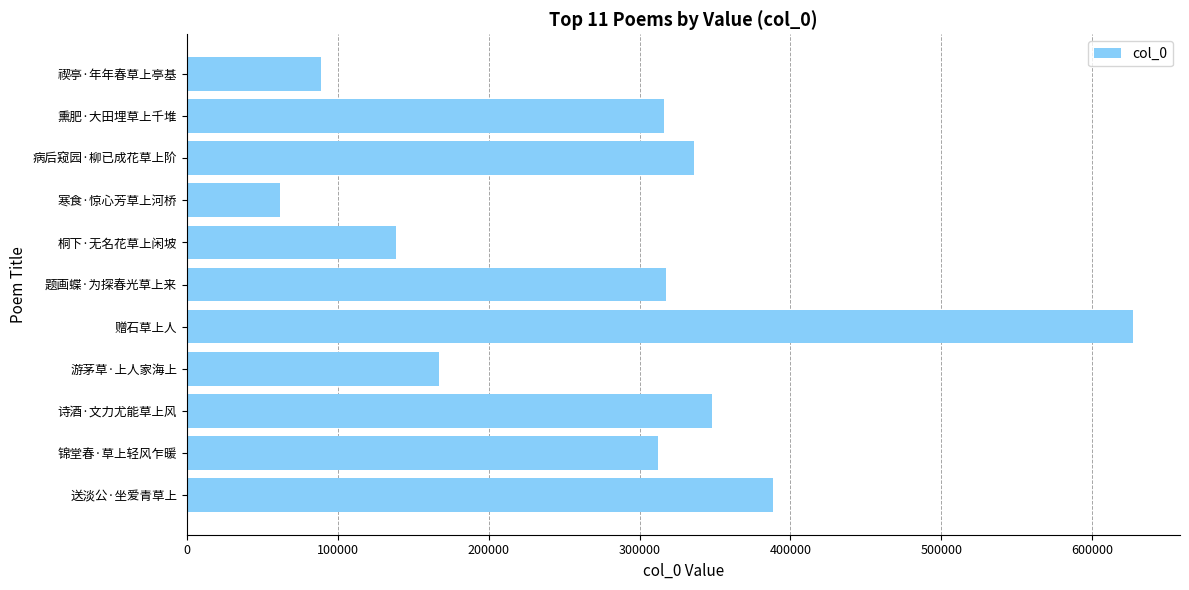

The chart shows a value of 103695 at 题画蝶·为探春光草上来. True or false?

False